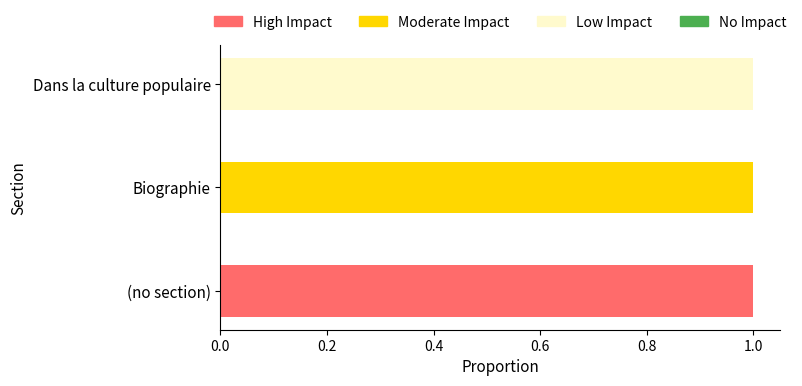

The value of High Impact at Biographie is 0. True or false?

True